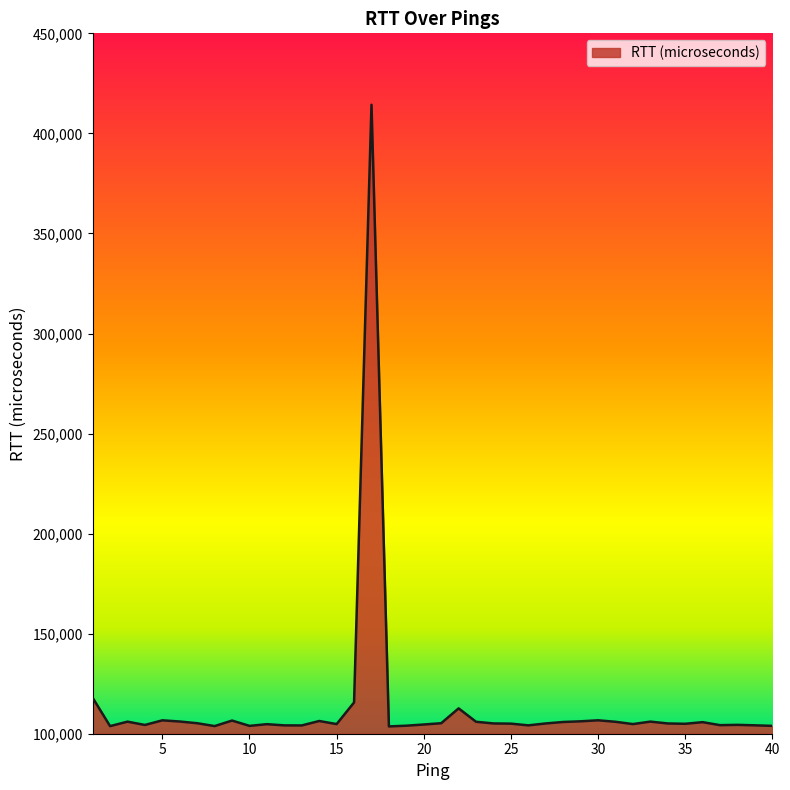

What is the difference between the maximum and minimum values?

310661